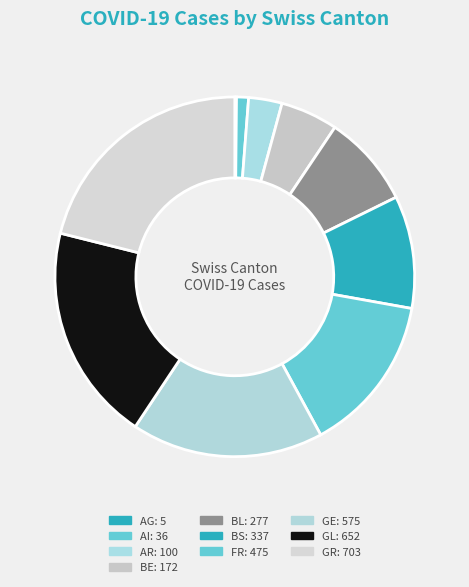

Is it true that AR is 3% of the pie?

True